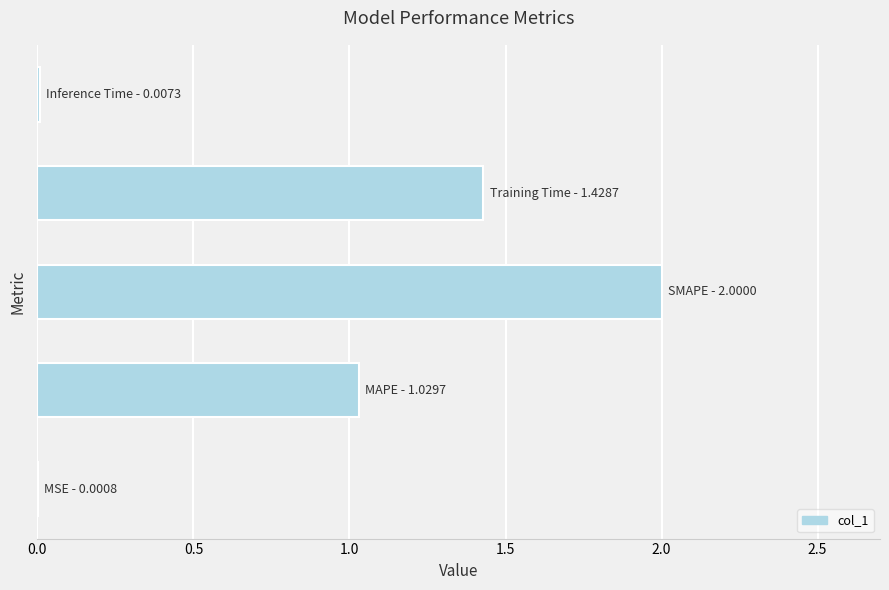

What is the sum of all values?

4.5